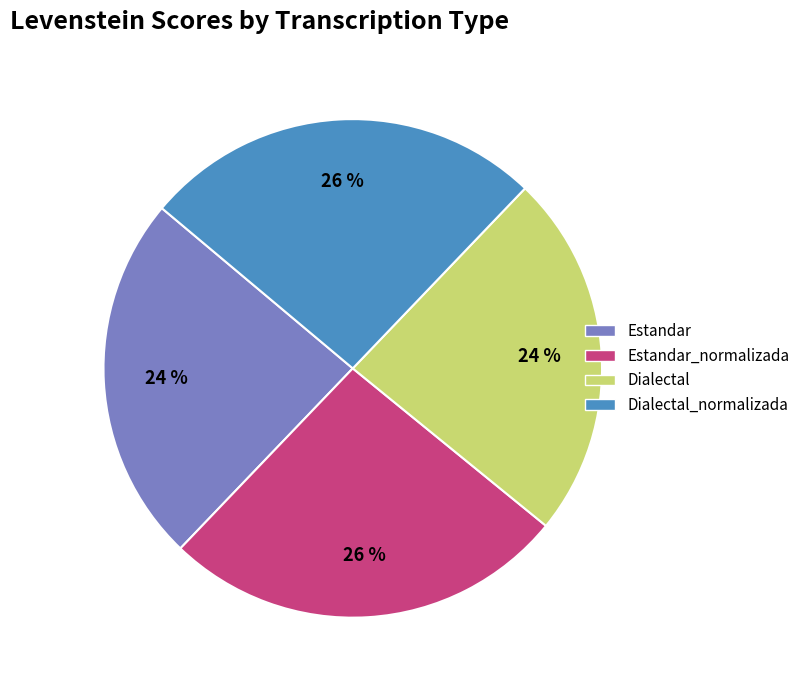

Which has a higher value, Estandar_normalizada or Estandar?

Estandar_normalizada